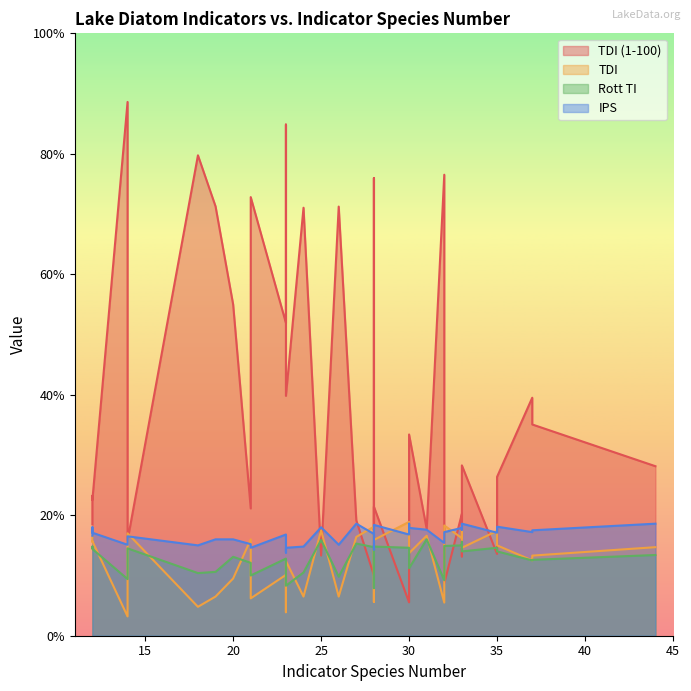

What are all the series names shown in the legend?

TDI (1-100), TDI, Rott TI, IPS